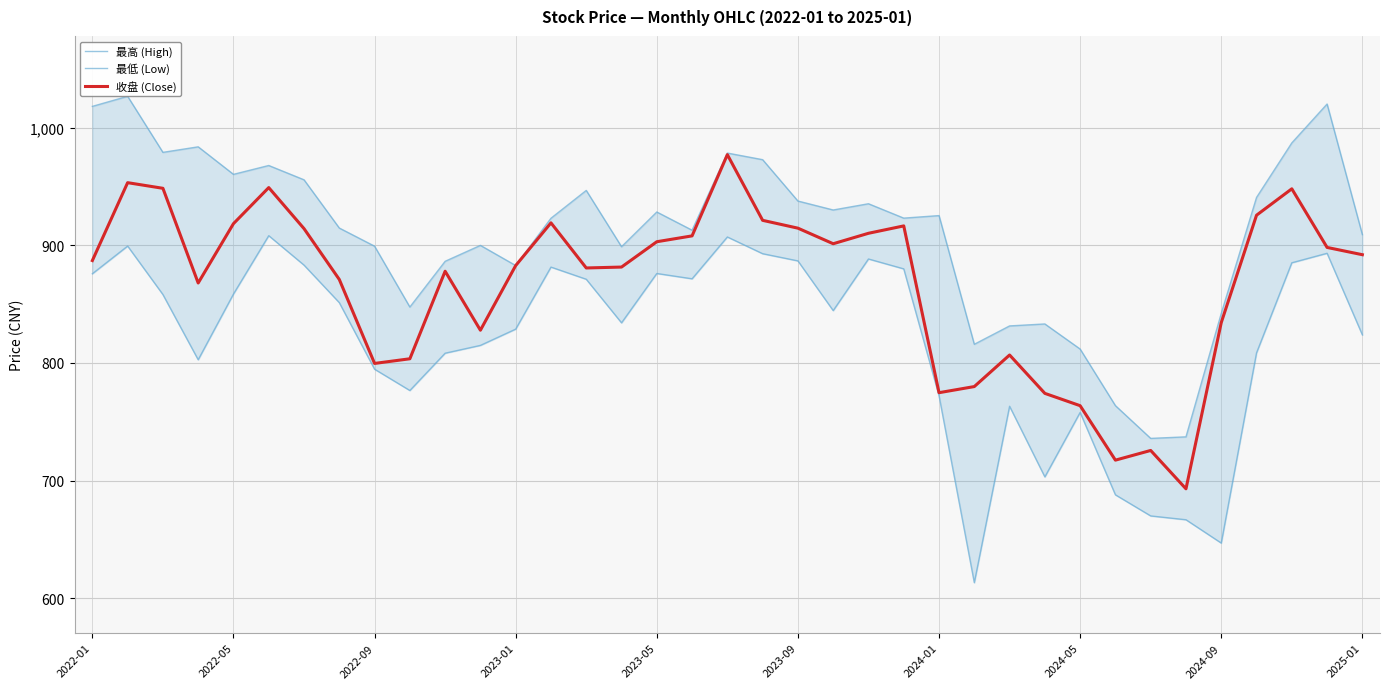

What is the difference between the maximum and second lowest values in the 收盘 (Close) series?

259.9